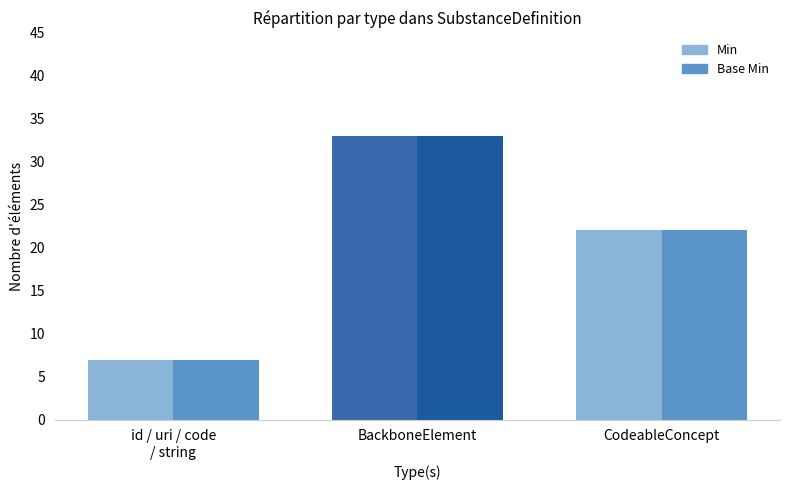

Count the number of categories in the chart.

3